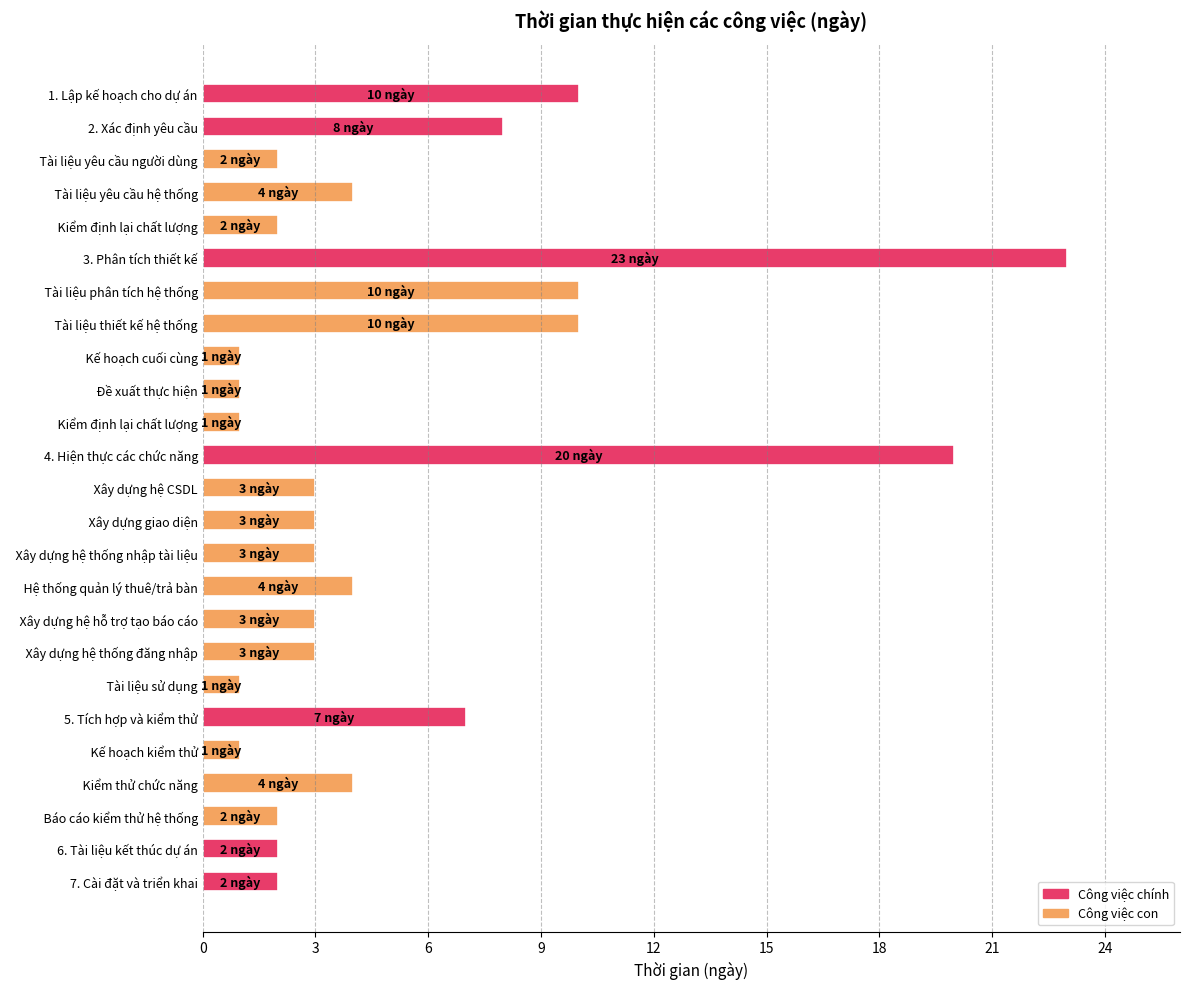

Are the bars horizontal?

Yes